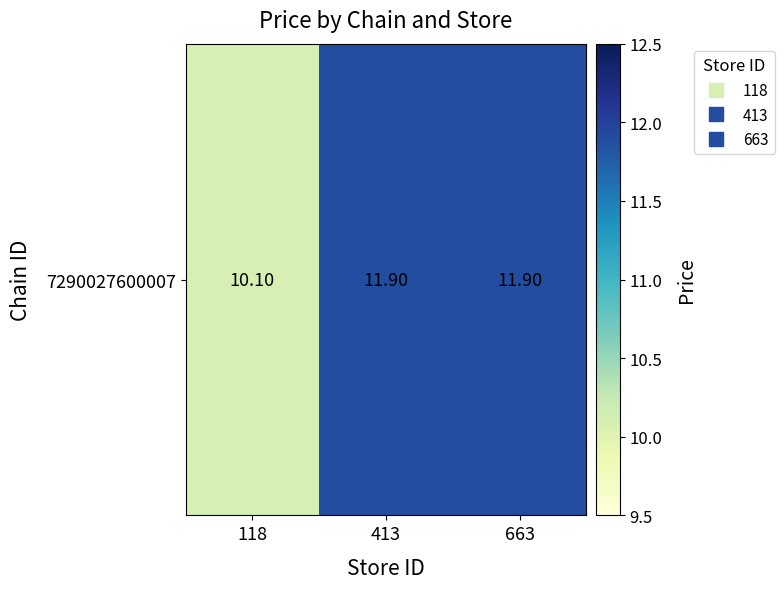

How many distinct data groups are displayed?

1